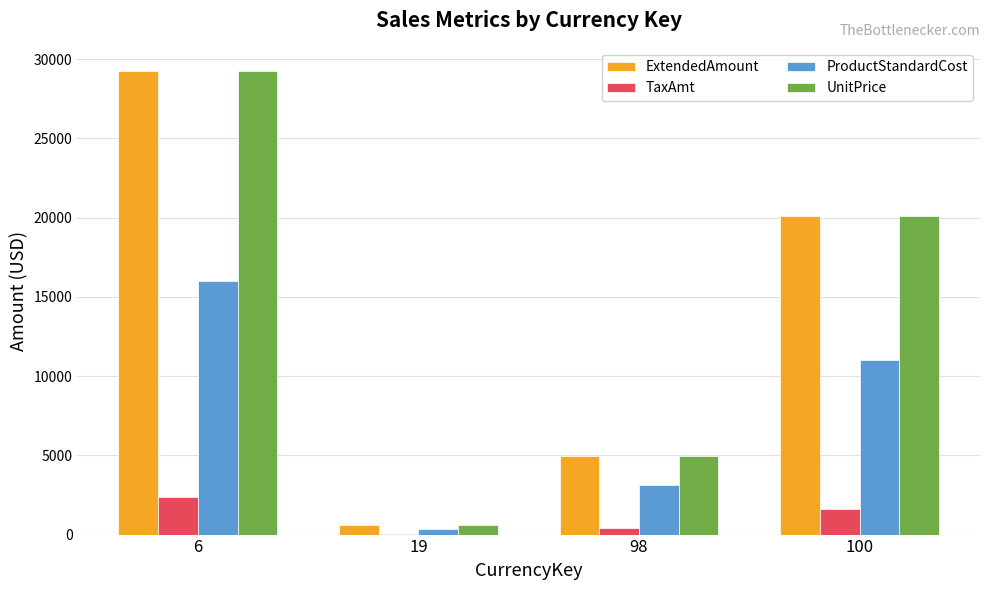

What is the greatest value displayed?

29253.8